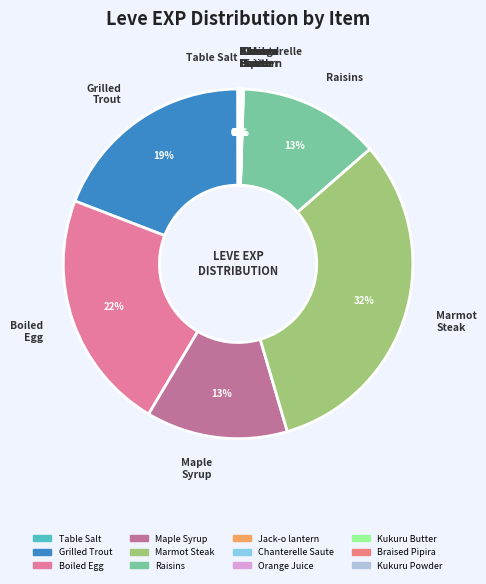

To the nearest percent, what is the average slice percentage?

8%